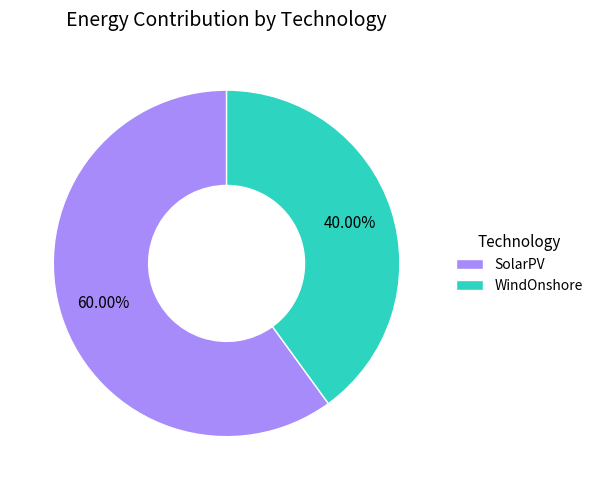

Do WindOnshore and SolarPV together represent more than half of the pie?

Yes